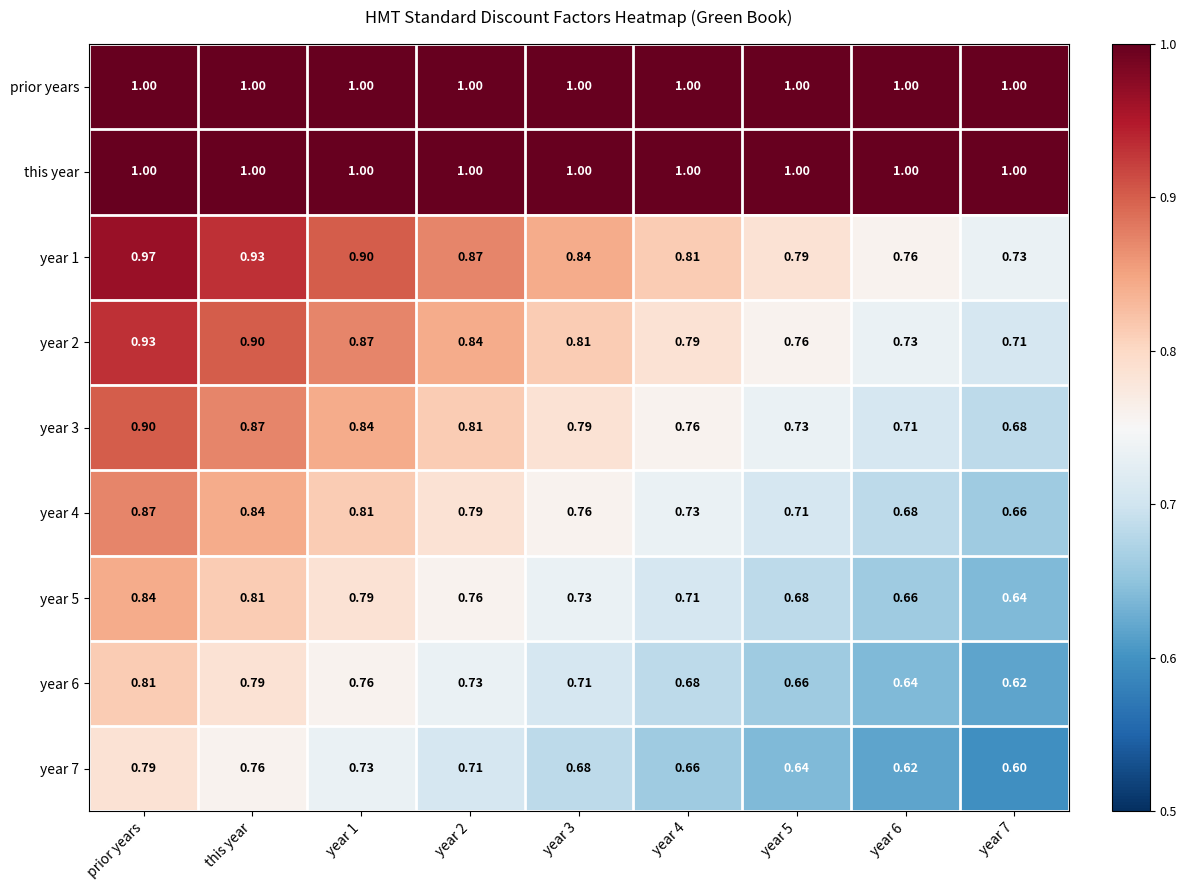

At which category is the sum across all series the highest?

prior years